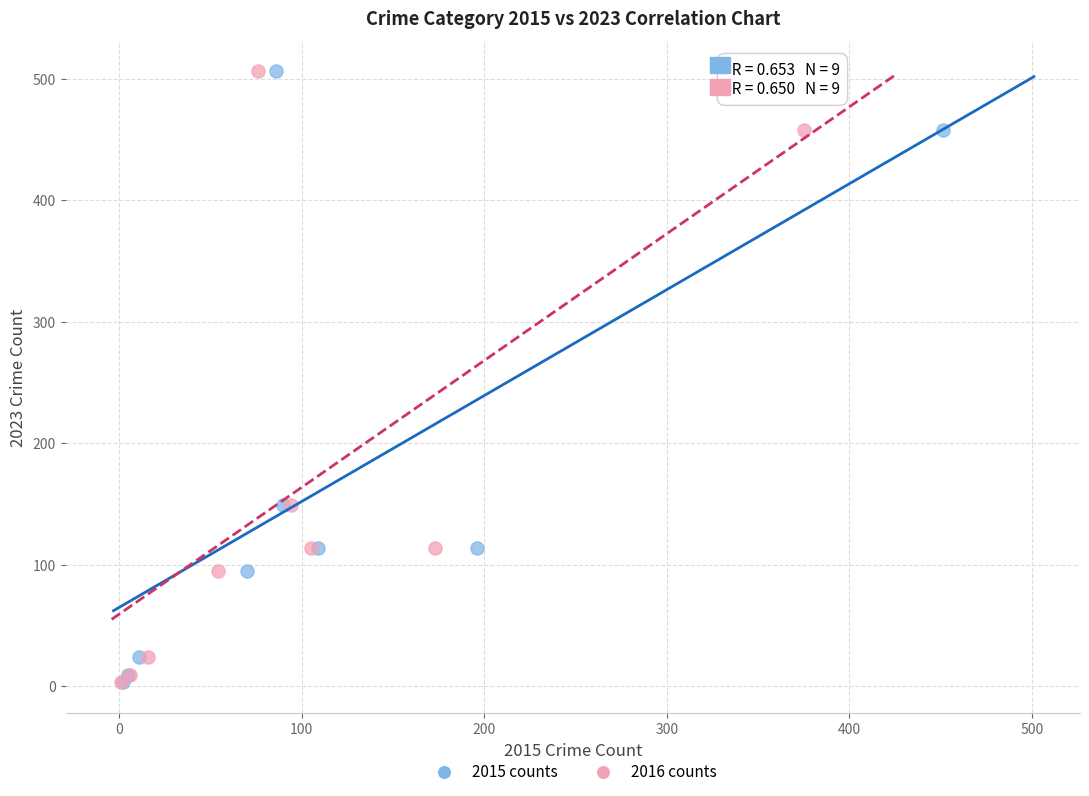

What are all the series names shown in the legend?

2015 counts, 2016 counts